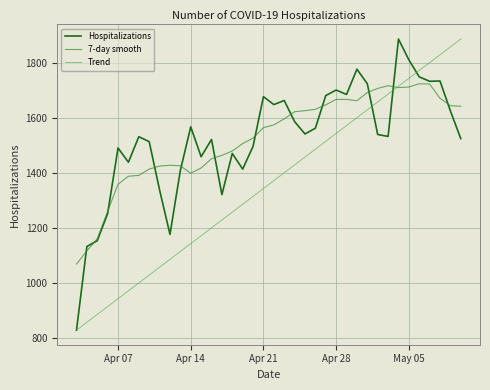

What is the smallest value displayed?

827.0